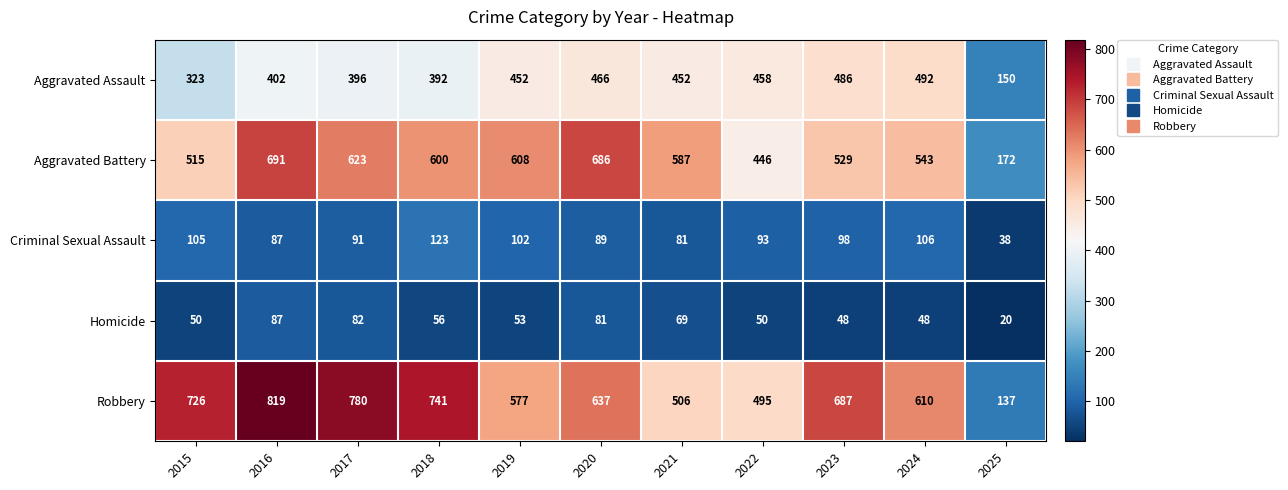

Which series has the widest spread of values?

Robbery